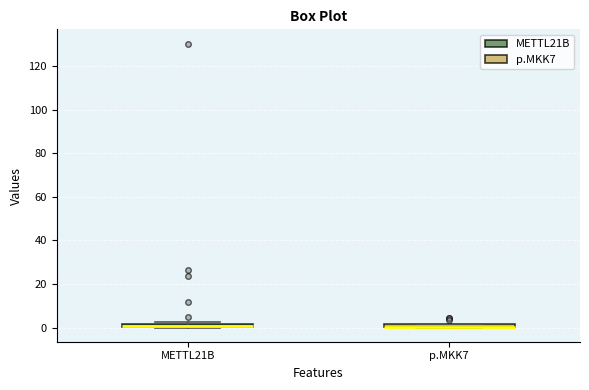

Where is the upper edge of the box for METTL21B on the y-axis? The values are not printed on the chart, so give them approximately, as read against the axis.

2